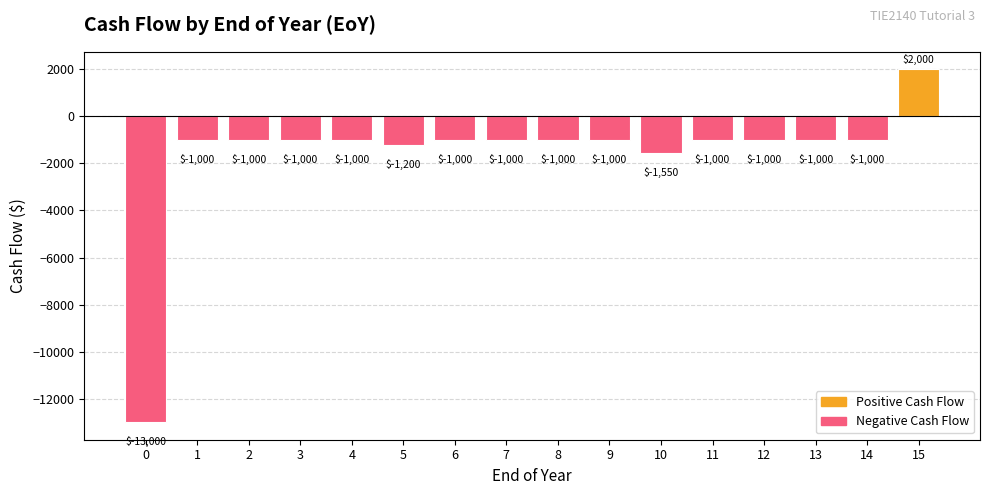

What is the greatest value displayed?

2000